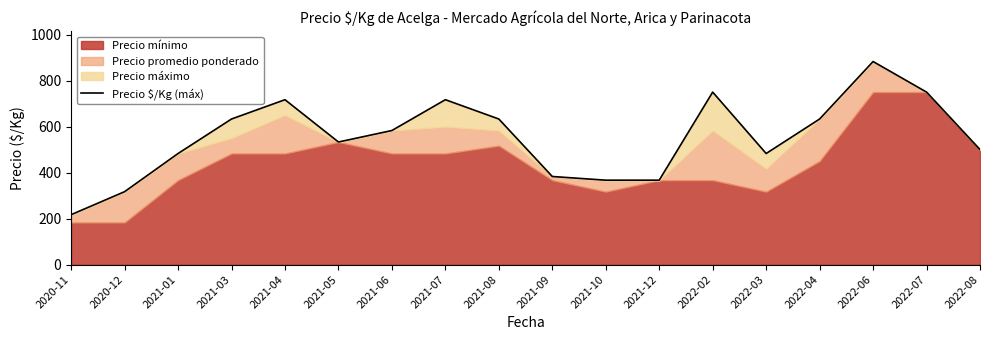

What is the difference between the values at 2020-12 and 2021-08?

316